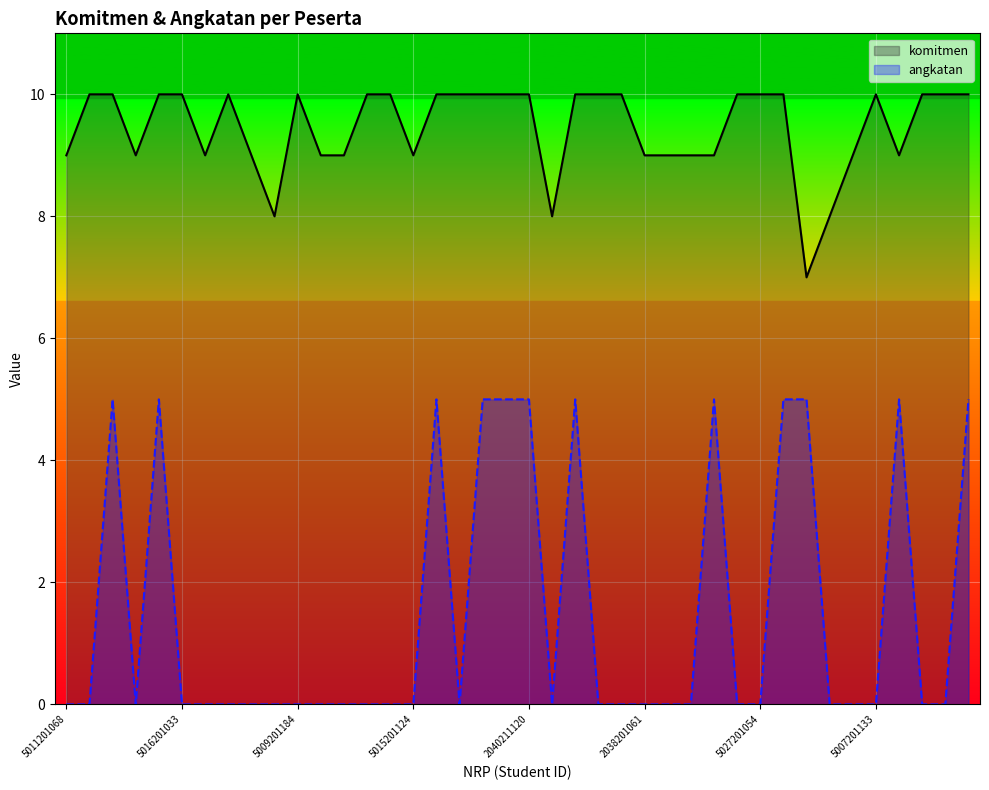

How many interior local valleys does the komitmen series have?

7